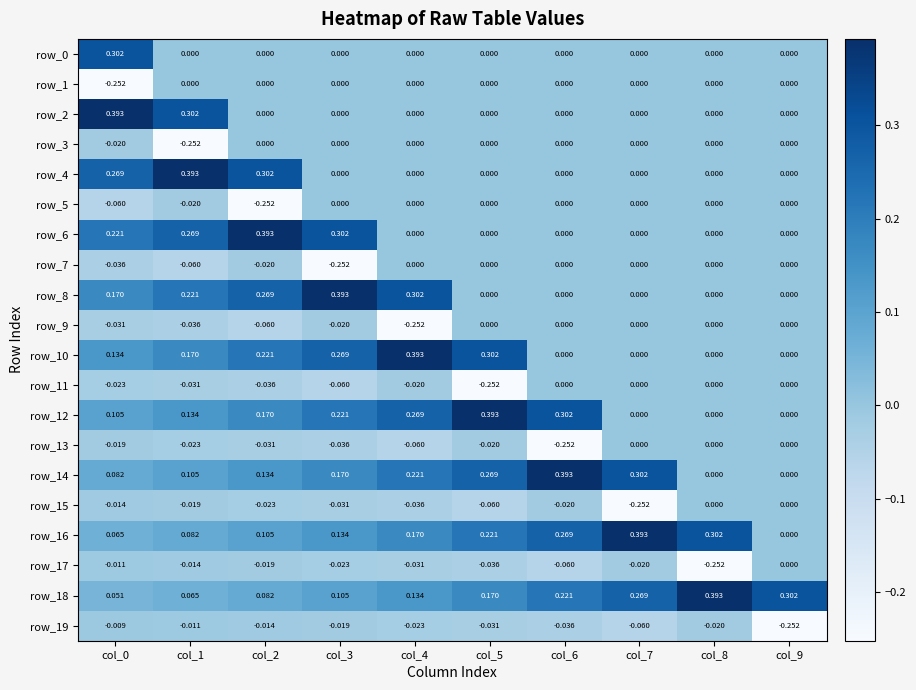

What is the difference between the highest and lowest values at col_1?

0.6